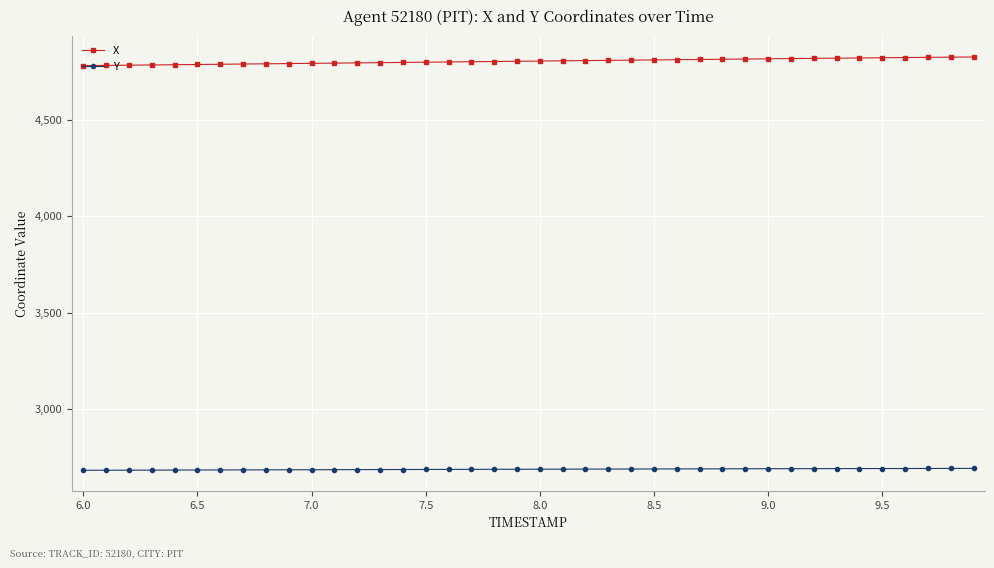

At how many categories does at least one series exceed 4458?

40